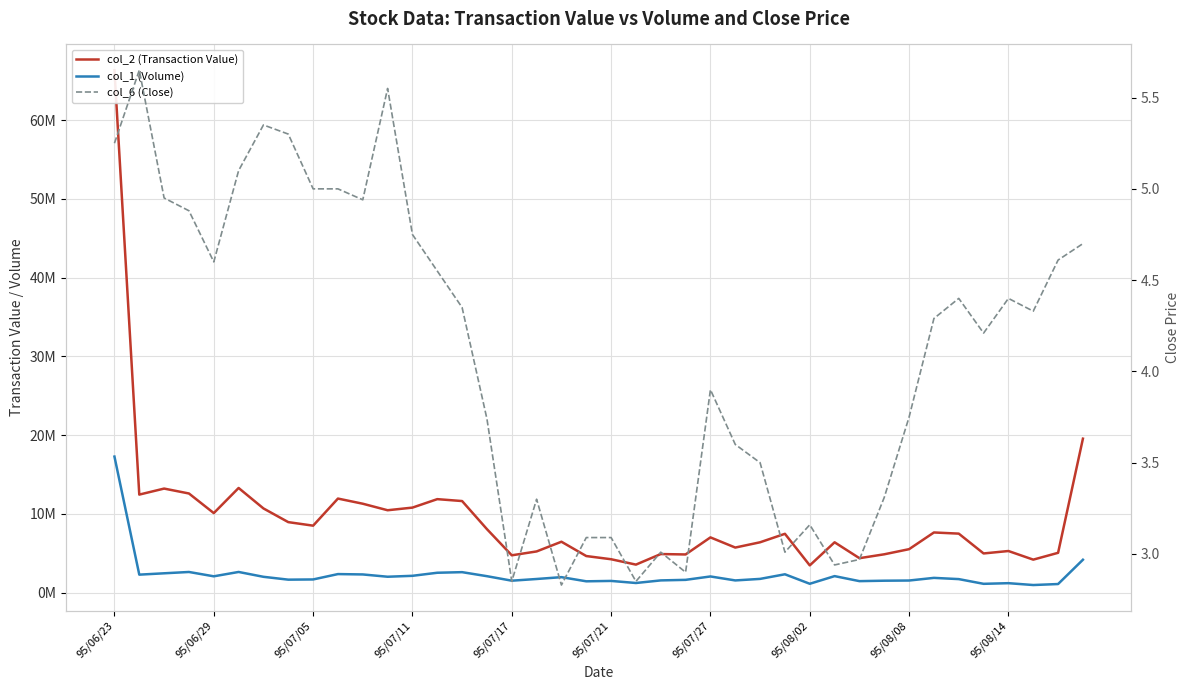

Rank the series by their average value, from lowest to highest.

col_6 (Close), col_1 (Volume), col_2 (Transaction Value)